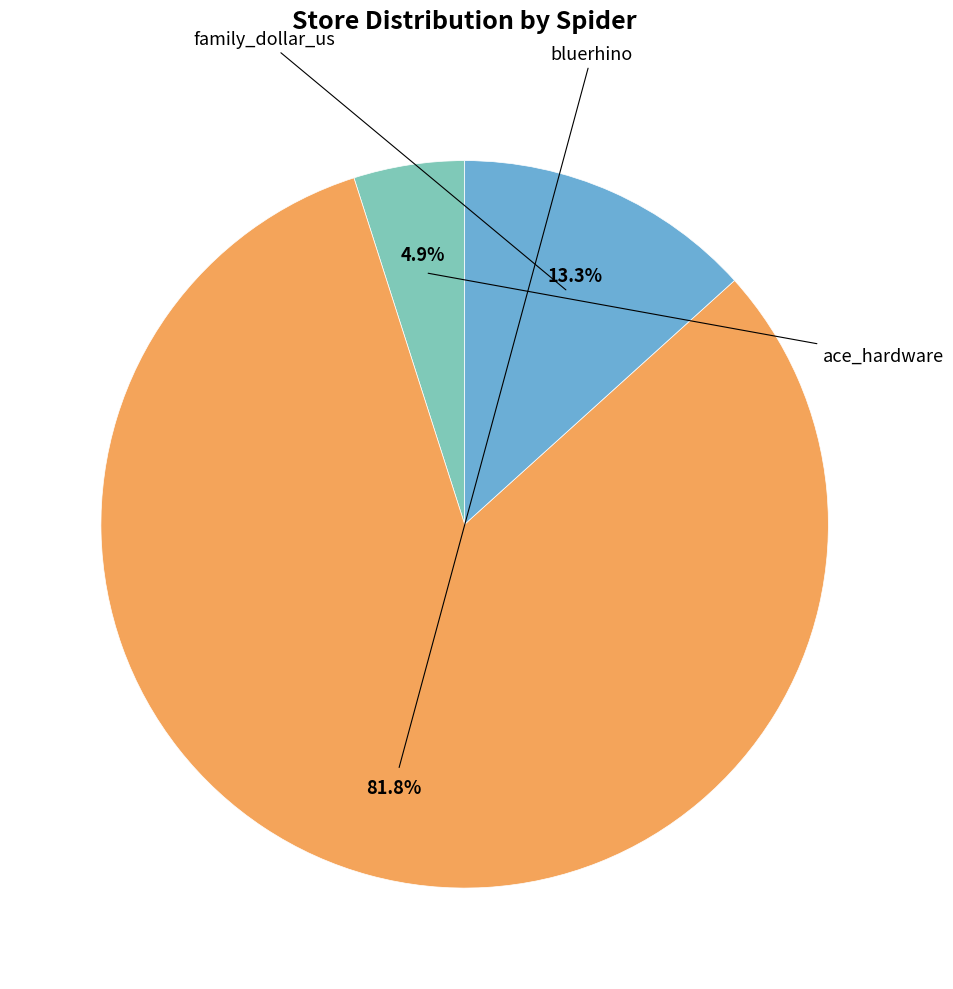

How many segments does this pie chart have?

3